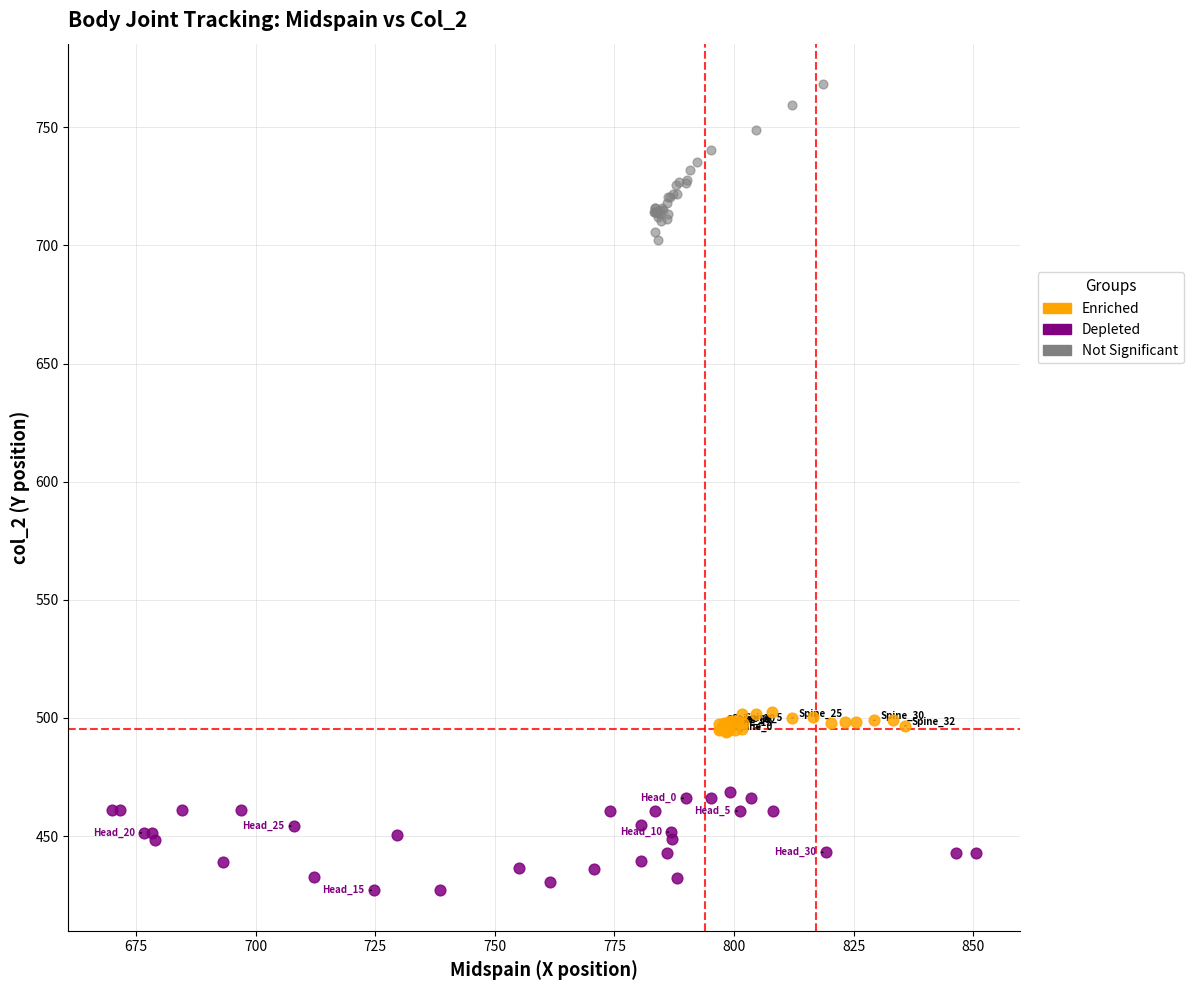

Which series contains the highest Y value?

Not Significant